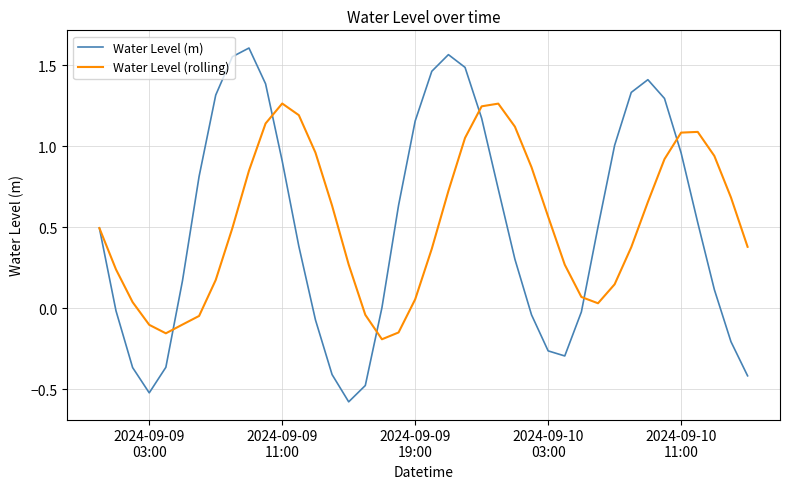

What is the smallest value displayed?

-0.6